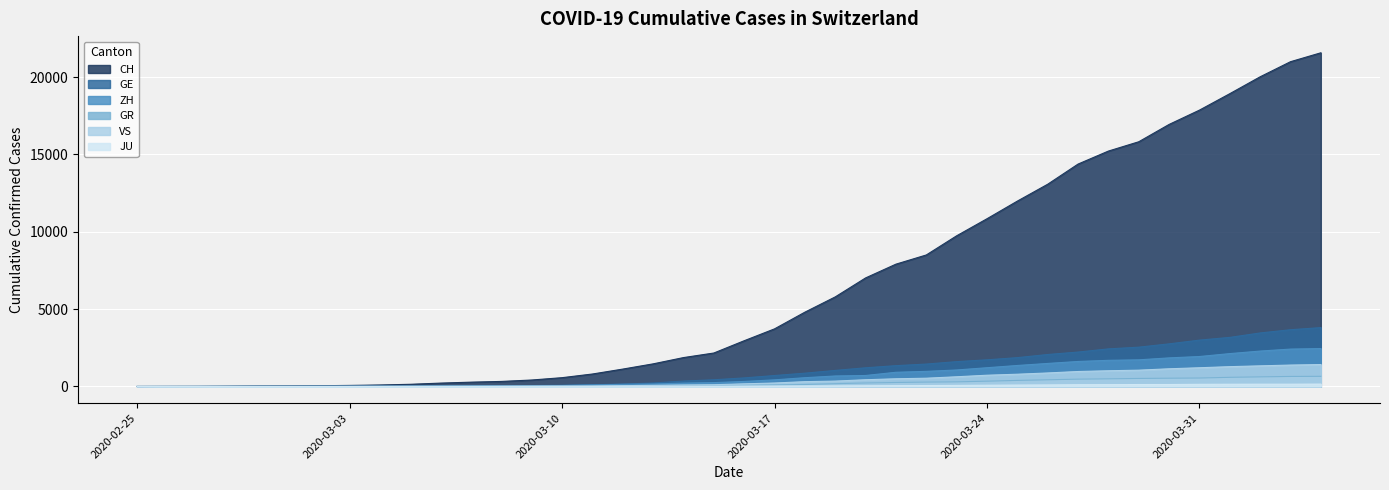

Reading left to right, list all the values displayed in this chart.

CH: 0	4	8	20	30	36	50	69	97	142	219	280	327	419	570	807	1125	1463	1869	2164	2958	3726	4805	5792	7019	7909	8503	9742	10845	11985	13076	14379	15220	15822	16942	17867	18930	20022	20998	21574
GE: 0	1	1	5	9	10	11	14	16	20	30	43	45	60	80	114	155	227	350	434	555	709	861	1039	1209	1347	1450	1607	1724	1865	2068	2226	2431	2542	2756	2998	3174	3461	3669	3807
ZH: 0	0	2	2	6	7	10	13	15	23	29	34	40	49	62	101	140	163	218	250	326	429	568	679	711	919	978	1067	1213	1358	1490	1617	1691	1723	1849	1937	2126	2290	2418	2451
GR: 0	2	2	6	6	6	9	9	12	14	16	17	18	18	22	31	43	53	56	71	84	101	128	182	226	258	284	300	343	393	433	474	495	519	535	547	592	622	649	657
VS: 0	0	0	1	1	2	3	3	4	5	6	7	12	17	22	30	53	76	98	115	172	225	312	349	436	498	535	628	728	793	874	968	1017	1055	1144	1211	1282	1334	1385	1418
JU: 0	0	1	1	1	1	1	2	2	4	4	5	5	7	7	7	12	17	18	19	25	29	32	36	44	54	61	69	82	92	100	114	119	127	128	140	145	149	149	154